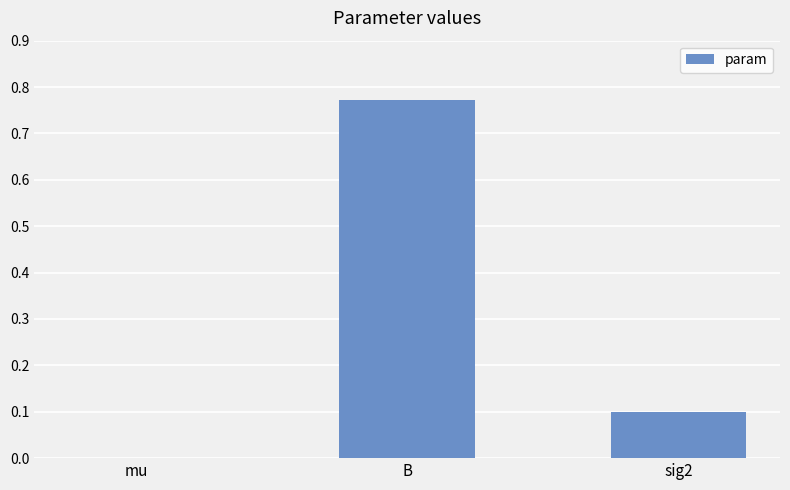

What is the sum of the values at B and sig2?

0.9